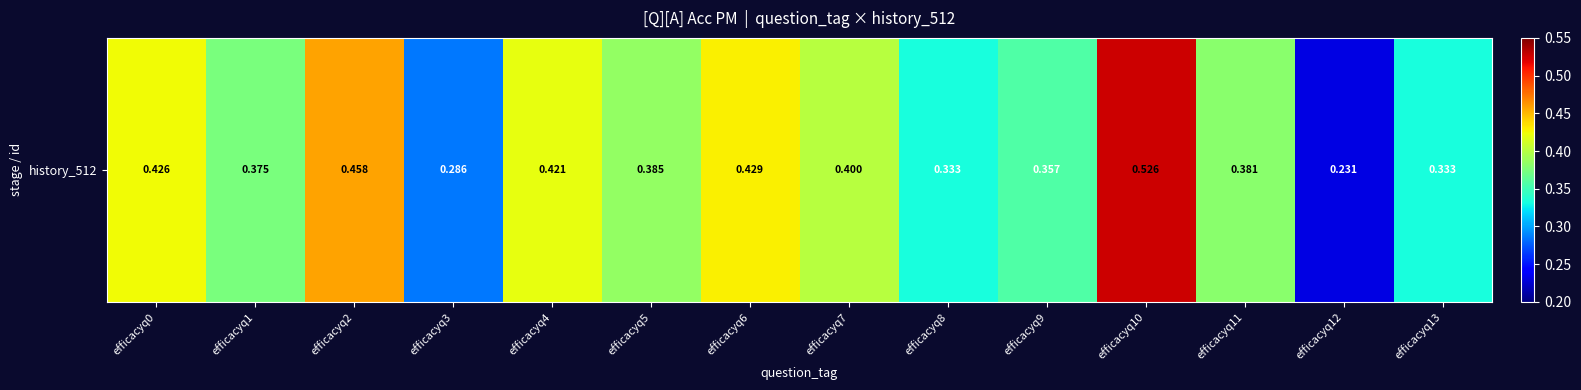

The value at efficacyq4 is 0.4. True or false?

True